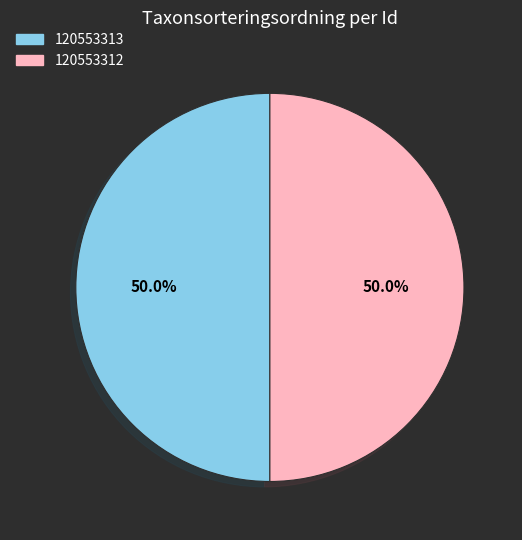

Approximately how many times larger is the value at 120553312 compared to 120553313?

1.0